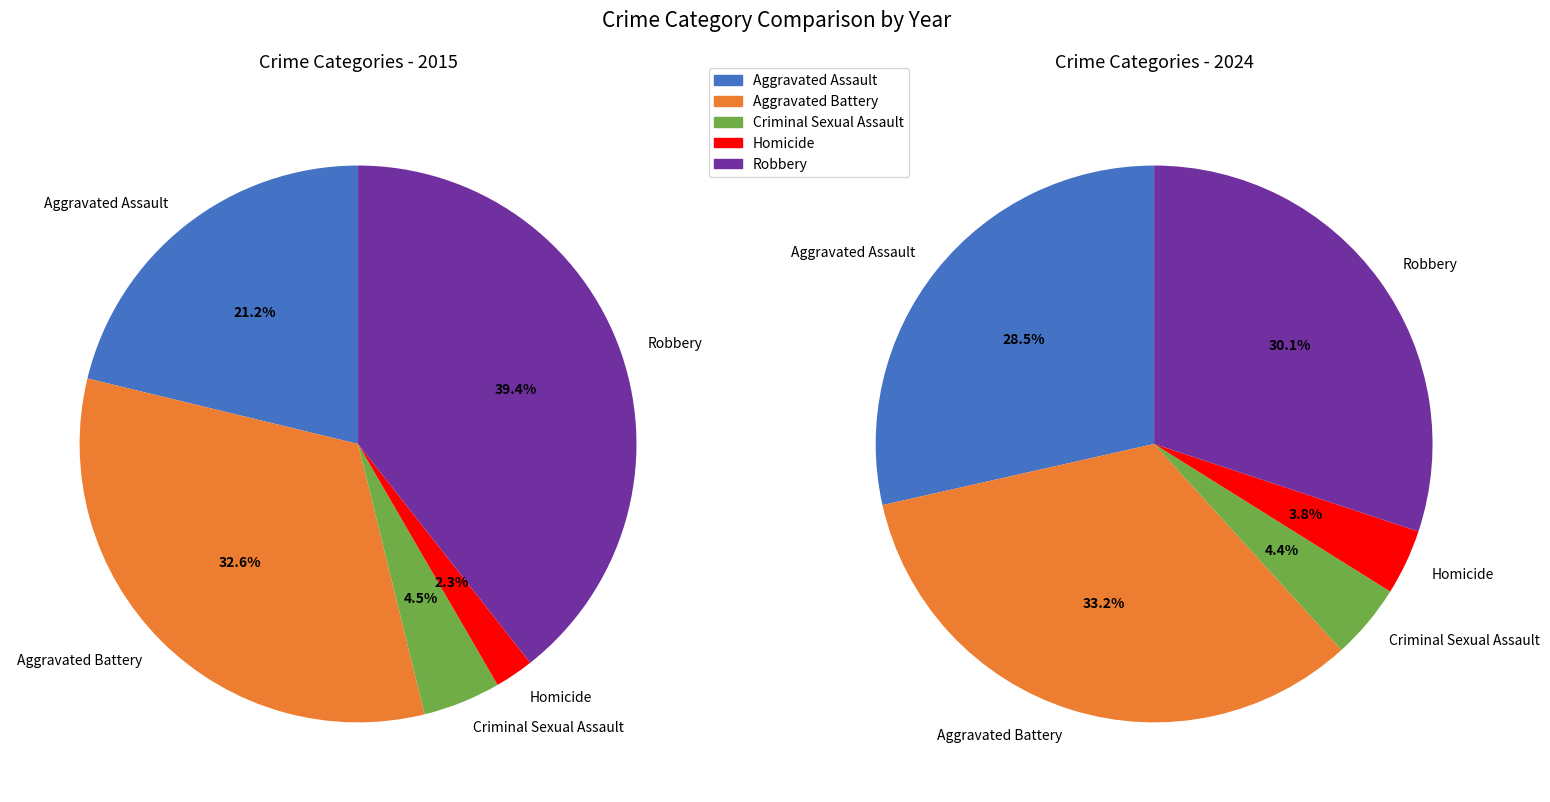

What is the smallest slice in the pie chart?

Homicide